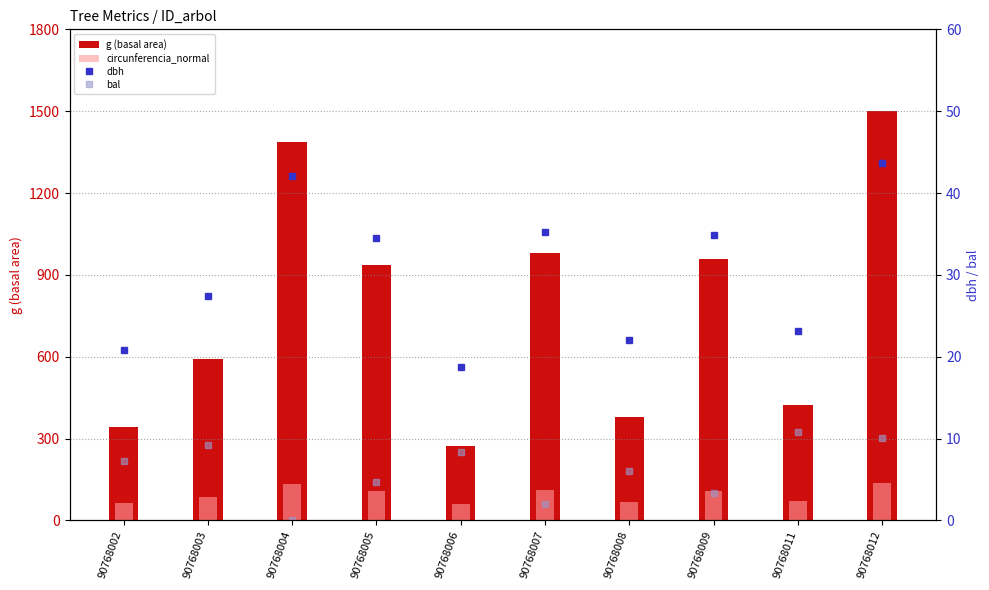

At which category does the chart reach its minimum across all series?

90768004